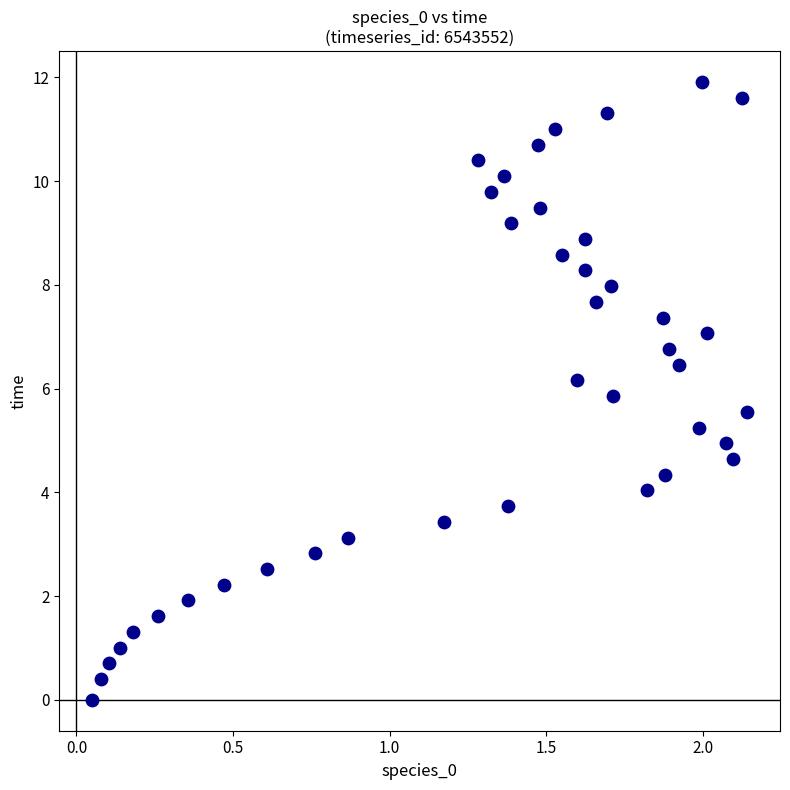

What is the range of X values (max minus min)?

2.1